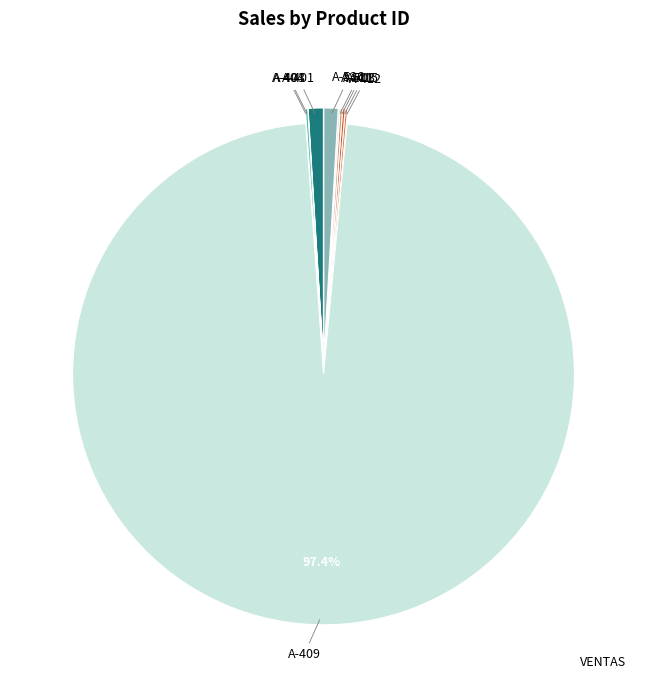

Does any single category account for the majority?

Yes